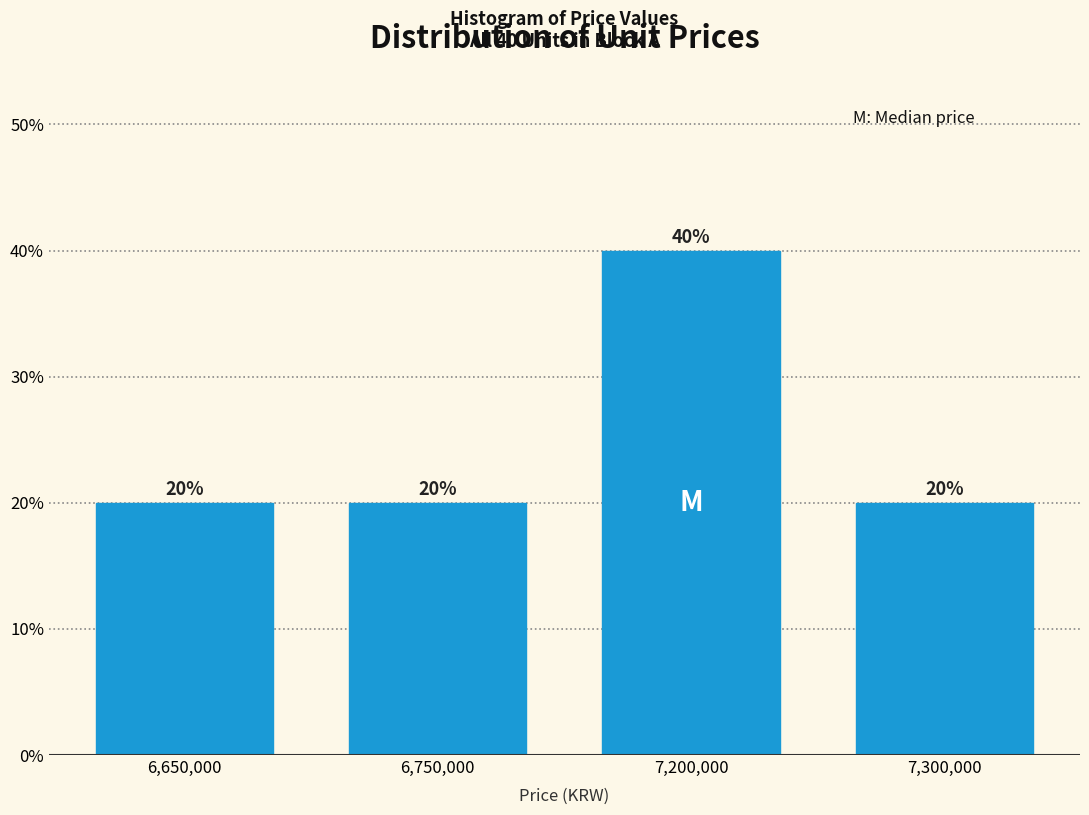

Reading left to right, what are all the values shown in this chart?

20	20	40	20